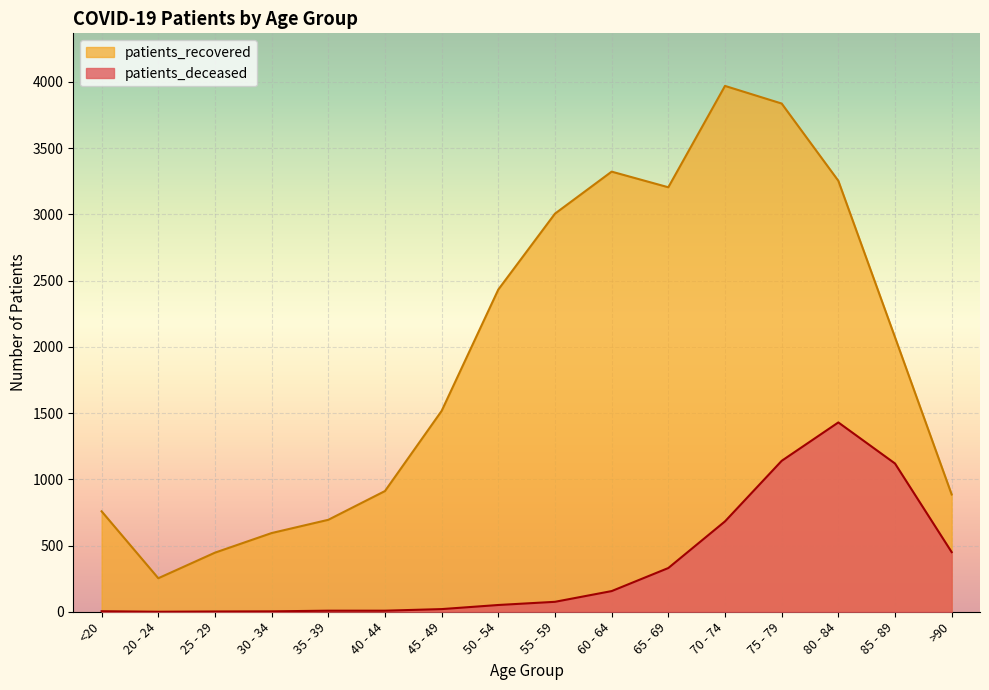

The value of patients_deceased at 85 - 89 is 709. True or false?

False